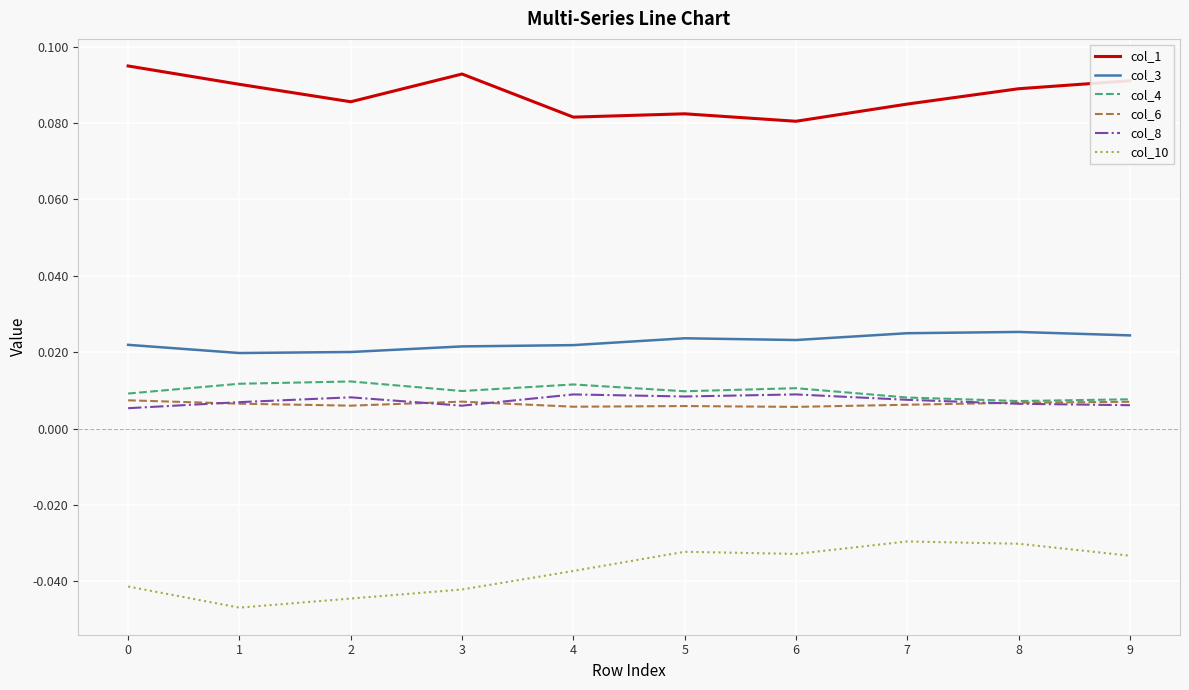

Does the chart have visible grid lines?

Yes